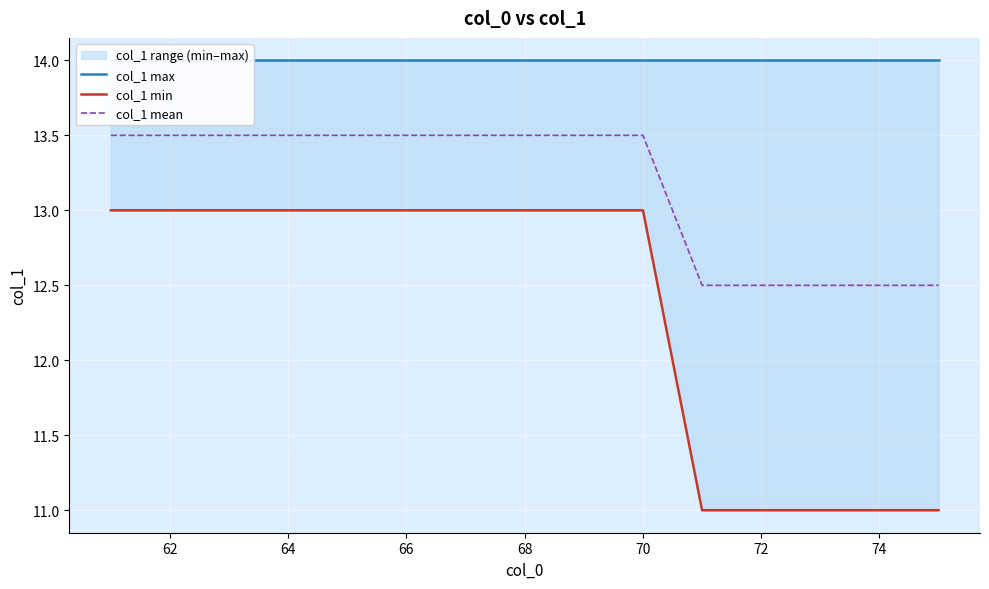

True or false: col_1 max and col_1 mean cross at least once.

False